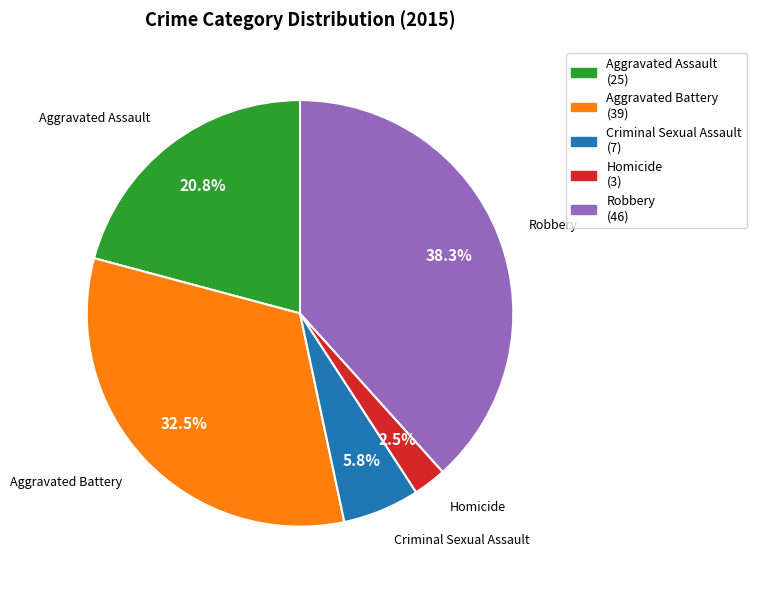

The Aggravated Assault slice represents 21% of the pie. True or false?

True